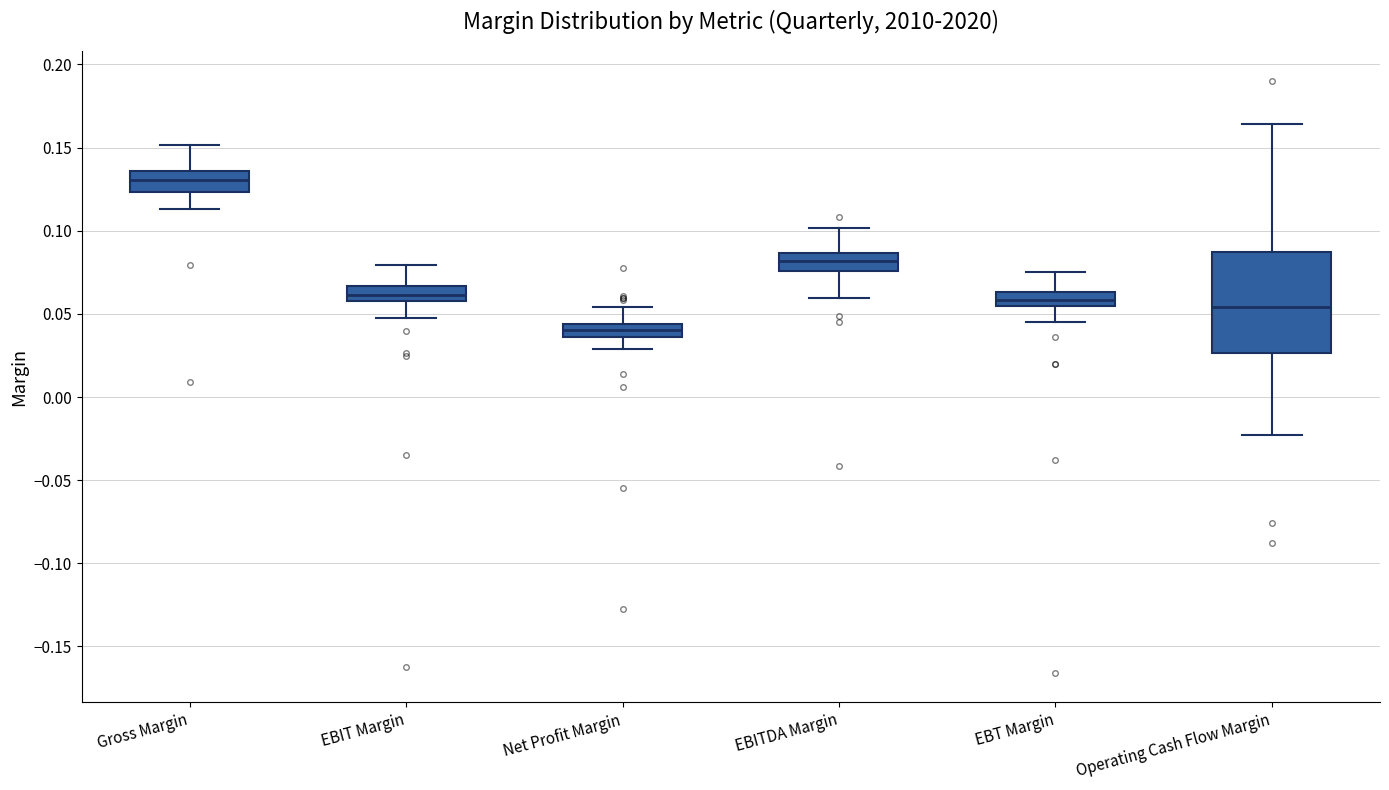

Reading left to right, transcribe this box plot: for each box, give where its median line is, the range the box spans, and where its two whiskers end, as read against the y-axis. The values are not printed on the chart, so give them approximately, as read against the axis.

Gross Margin: median 0.130, box 0.125 to 0.135, whiskers 0.115 to 0.150
EBIT Margin: median 0.060 (inside the box), box 0.060 to 0.065, whiskers 0.050 to 0.080
Net Profit Margin: median 0.040, box 0.035 to 0.045, whiskers 0.030 to 0.055
EBITDA Margin: median 0.080, box 0.075 to 0.085, whiskers 0.060 to 0.100
EBT Margin: median 0.060, box 0.055 to 0.065, whiskers 0.045 to 0.075
Operating Cash Flow Margin: median 0.055, box 0.025 to 0.085, whiskers -0.025 to 0.165